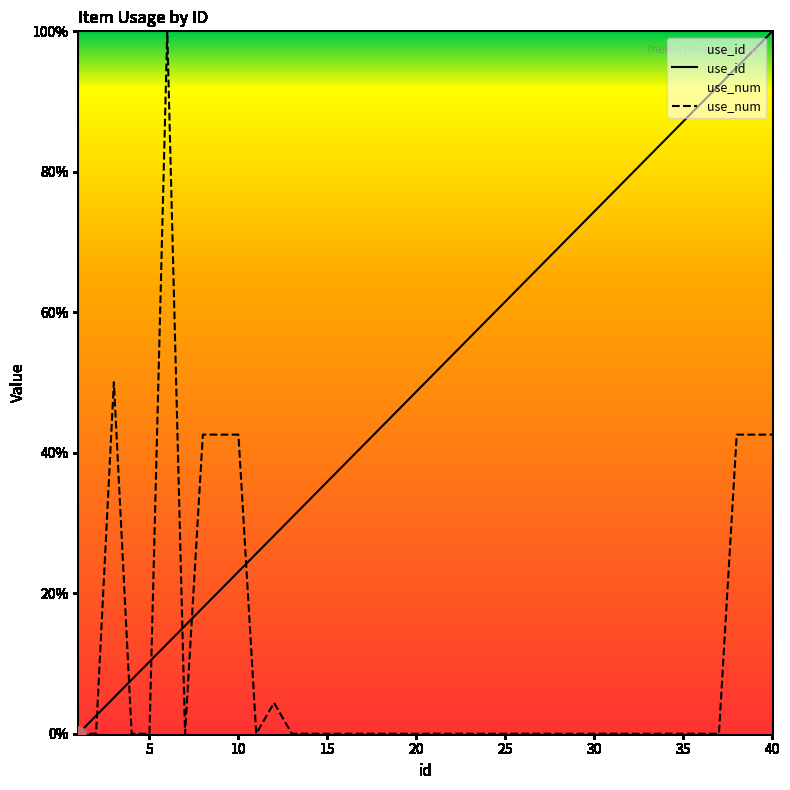

What is the total value across all series at 25?

61.5